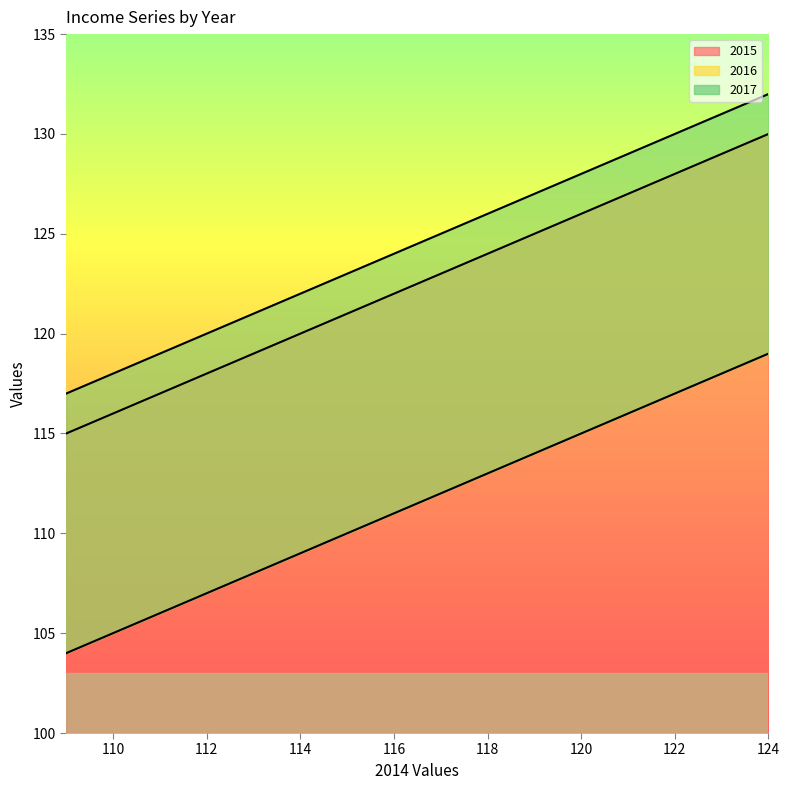

Read the 2016 value at 122, to the nearest 10.

120